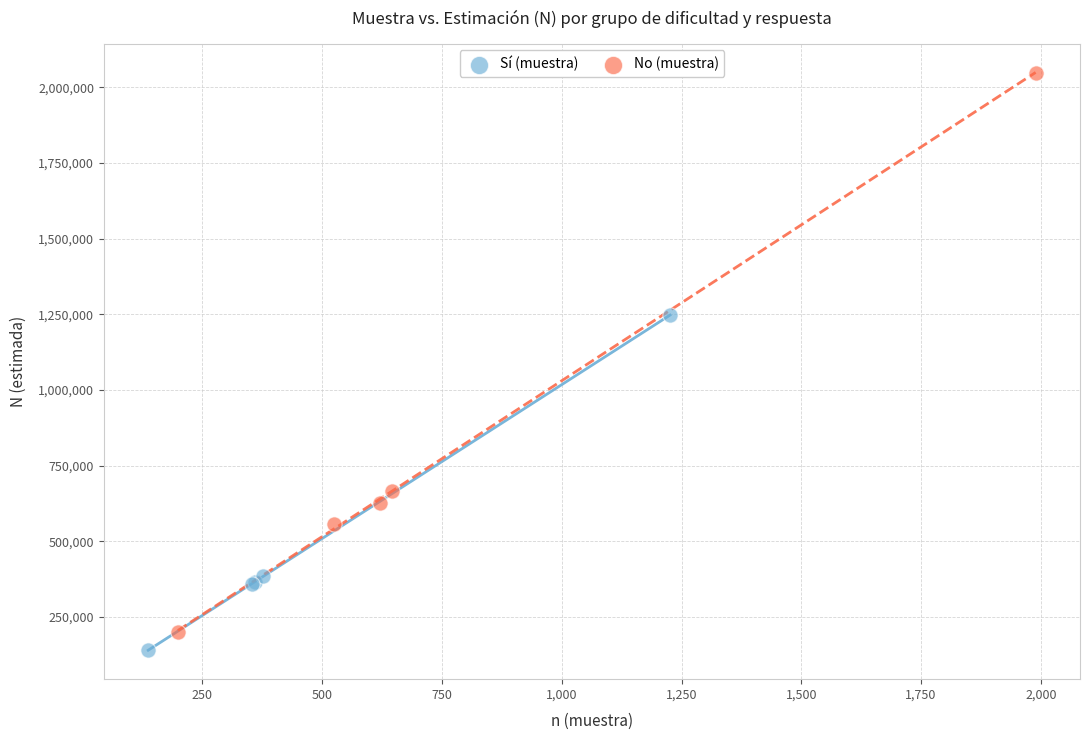

Which series reaches the maximum Y coordinate?

No (muestra)